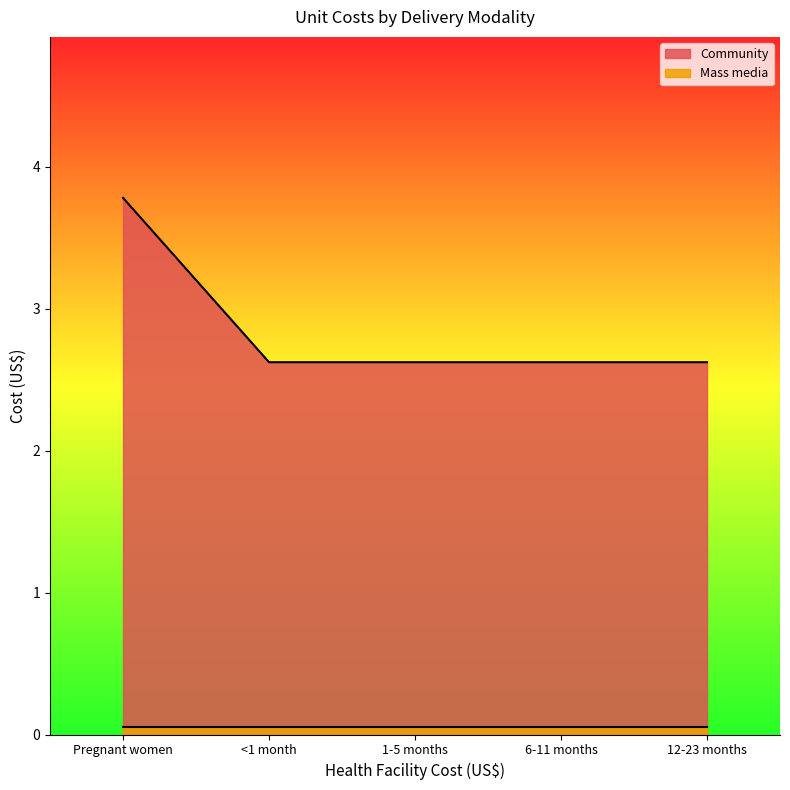

What is the approximate value at 6-11 months?

2.6